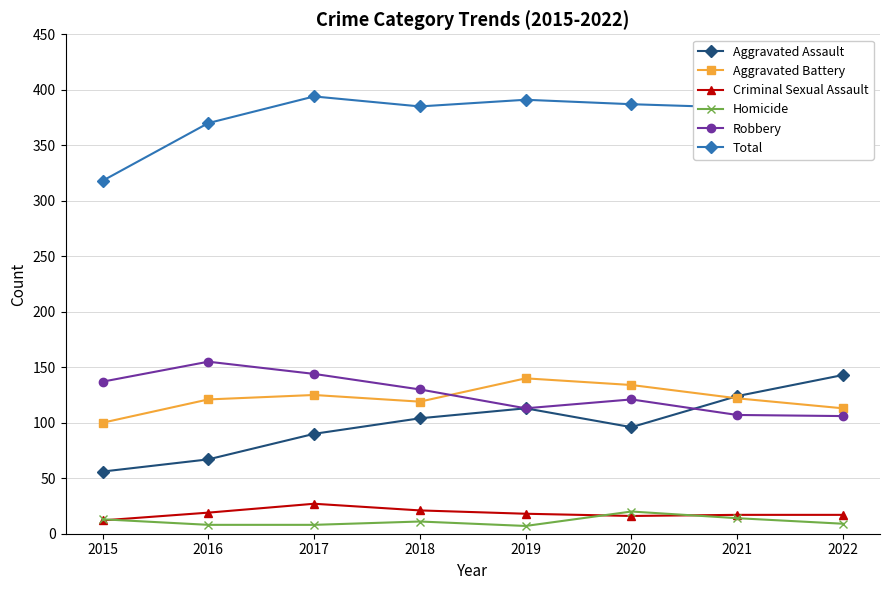

What is the total value across all series at 2021?

768